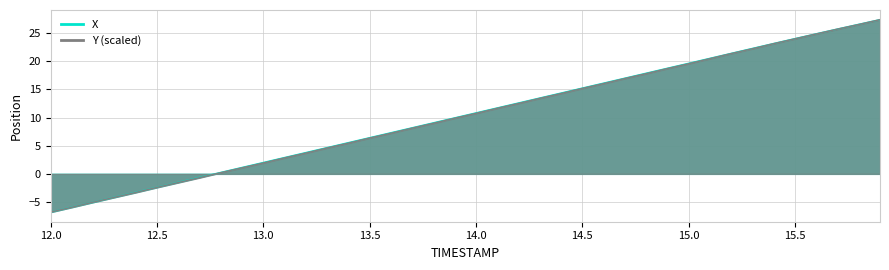

Which series has the largest total across all categories?

X